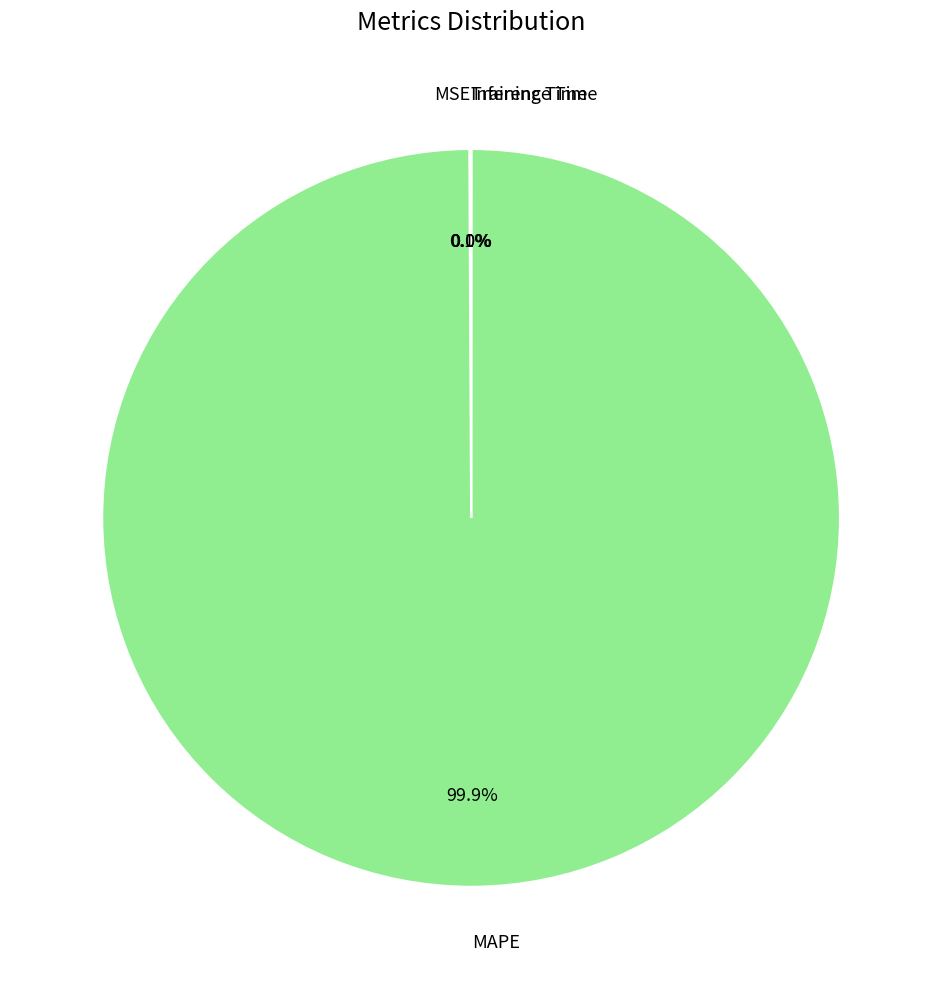

How much of the chart is everything except MAPE?

0.1%